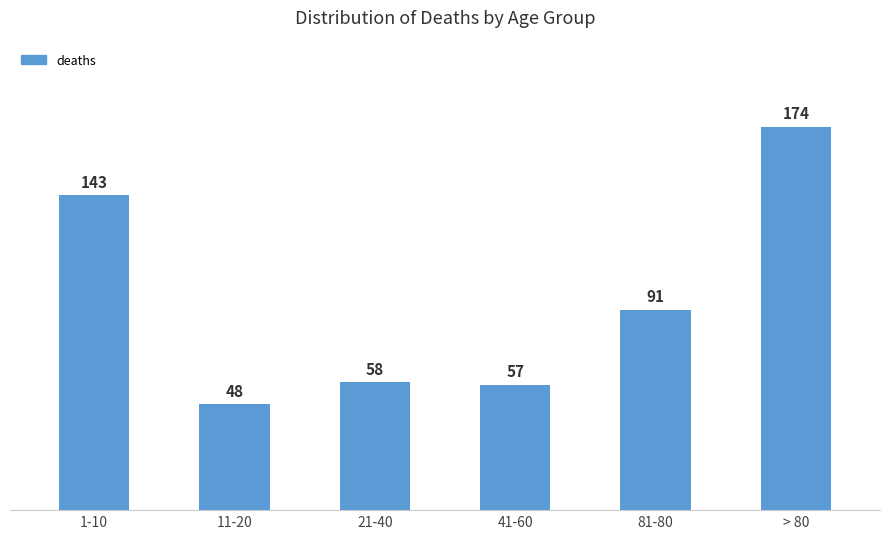

Reading left to right, list all the values displayed in this chart.

143	48	58	57	91	174